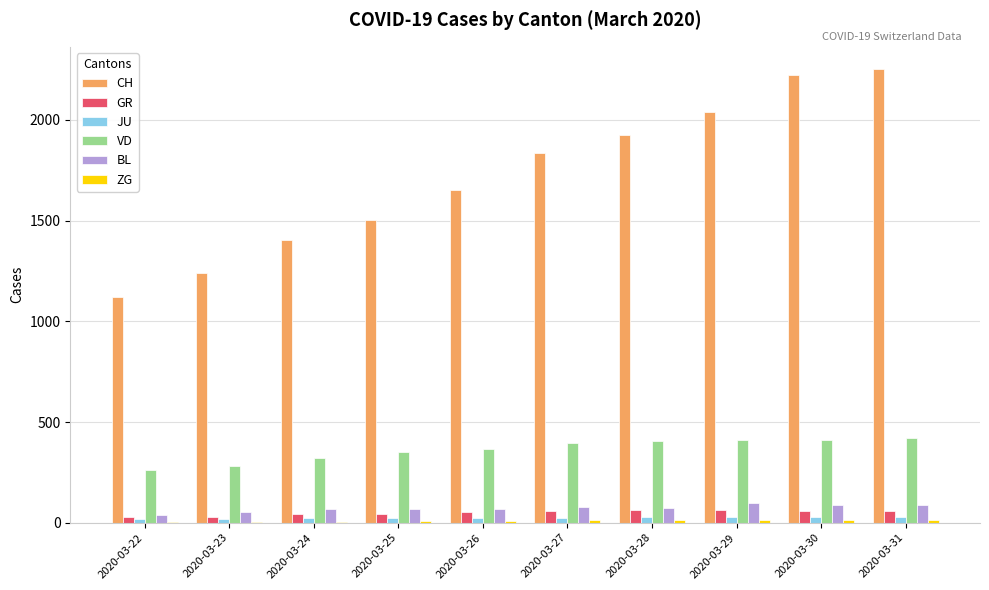

What is the highest value of the CH series?

2251